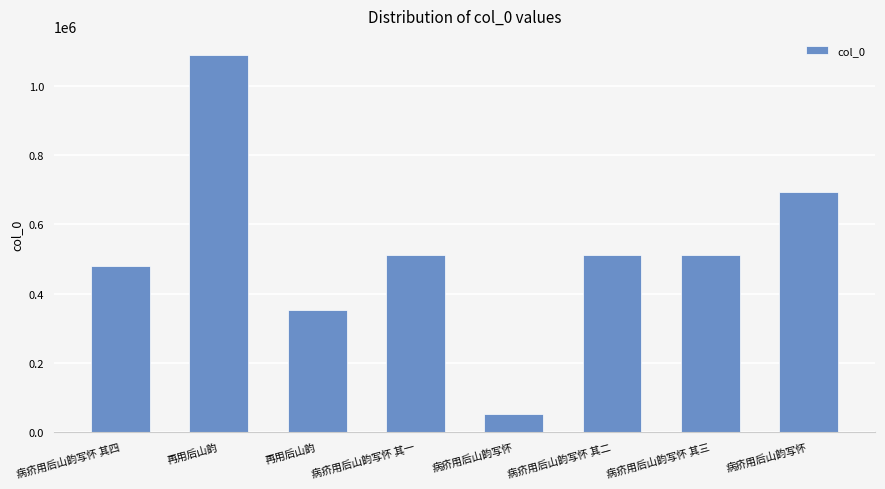

Does the chart contain any negative values?

No